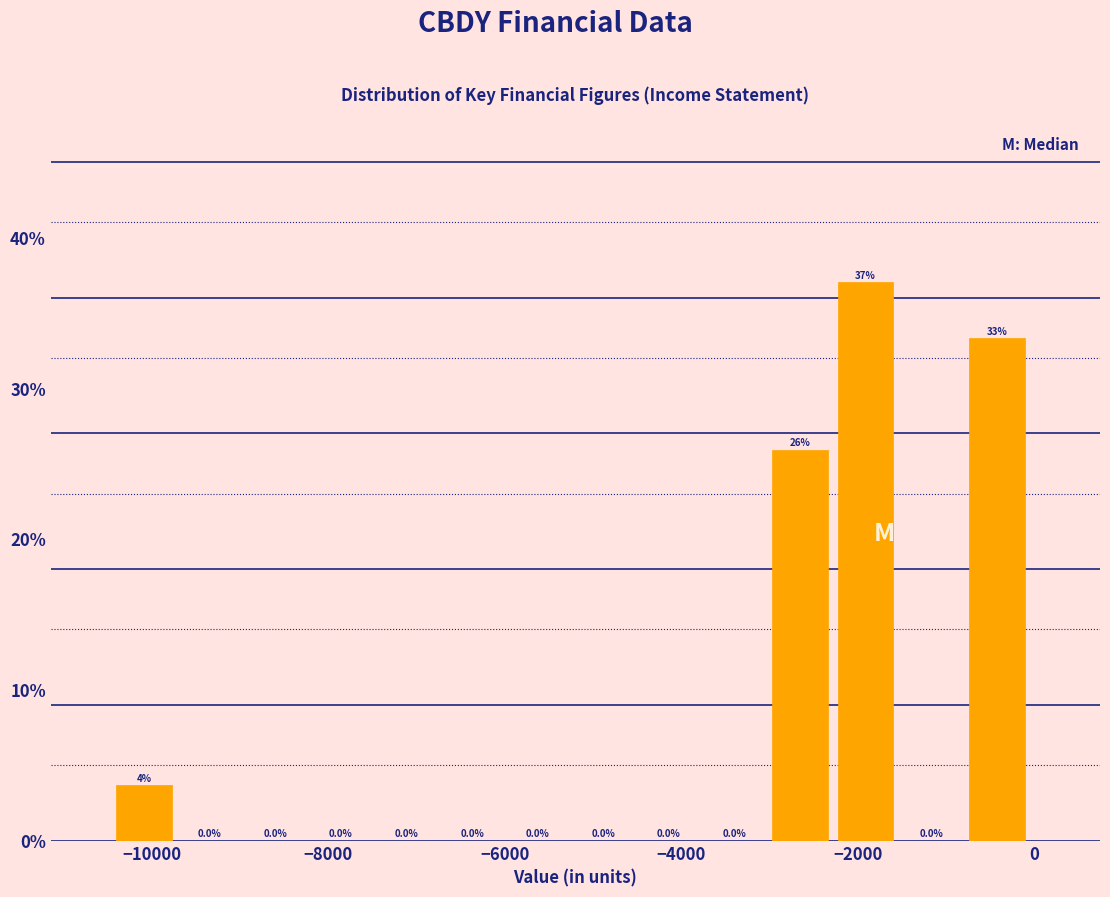

Around what value on the x-axis is the tallest bar? Give the approximate position of its centre, as read against the axis.

-2000